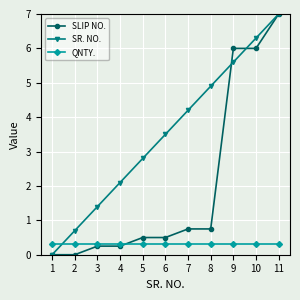

What is the spread (max minus min) of values at 1?

0.3